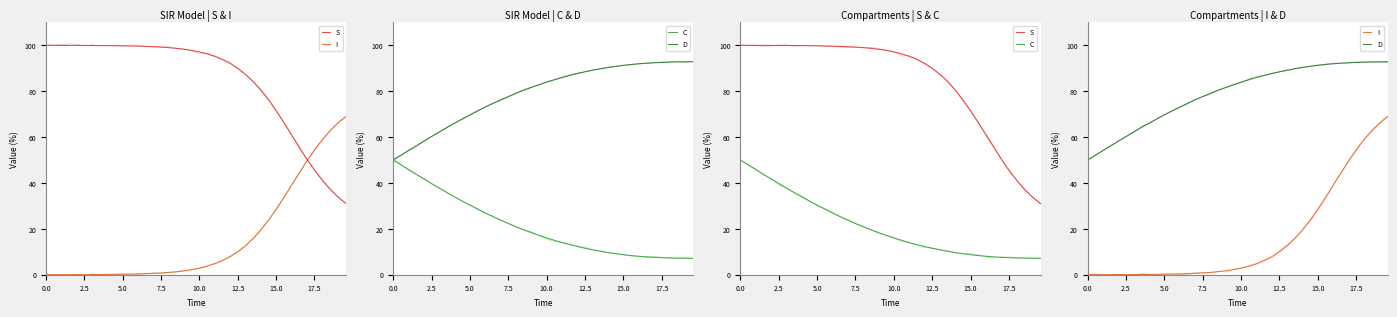

Which series has the largest total across all categories?

S